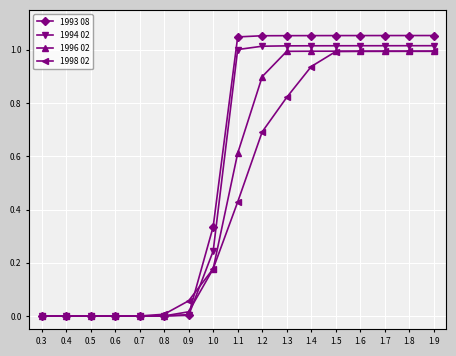

The 1998 02 series shows 0.0 at 0.8. True or false?

True